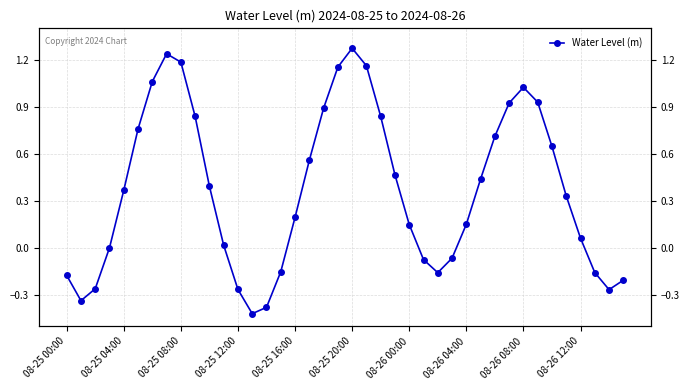

Which category has the lowest value across all series?

13